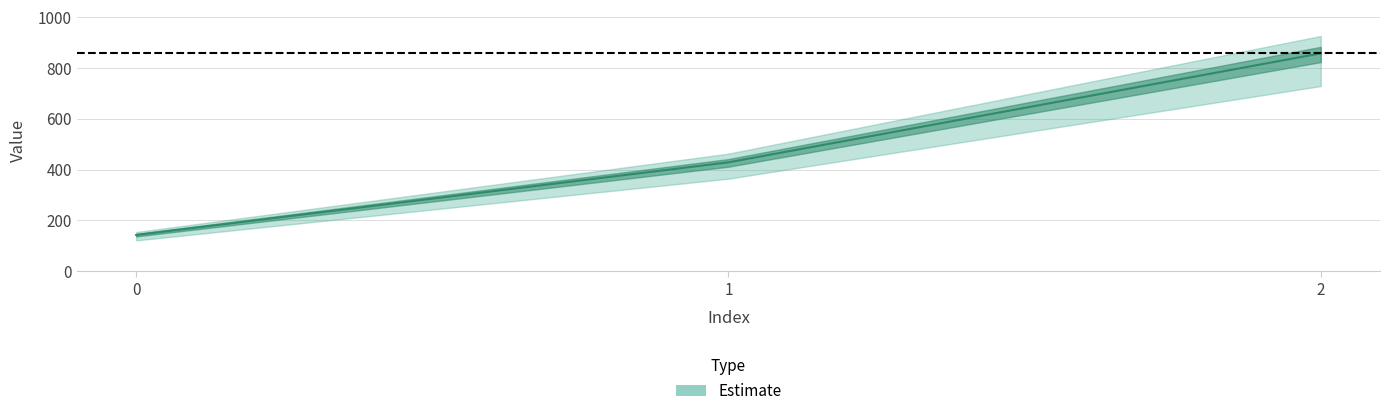

What is the greatest value displayed?

857.1